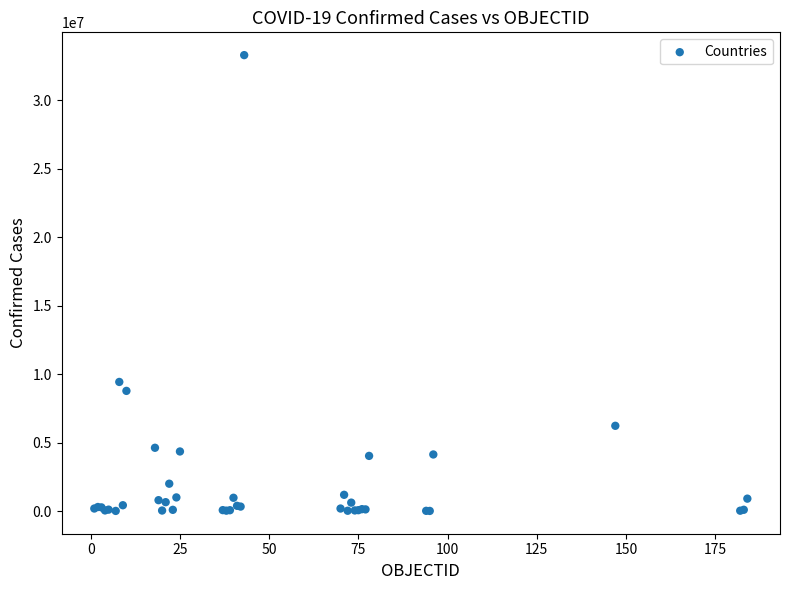

What Y value in the scatter plot is closest to 16648846?

9426171